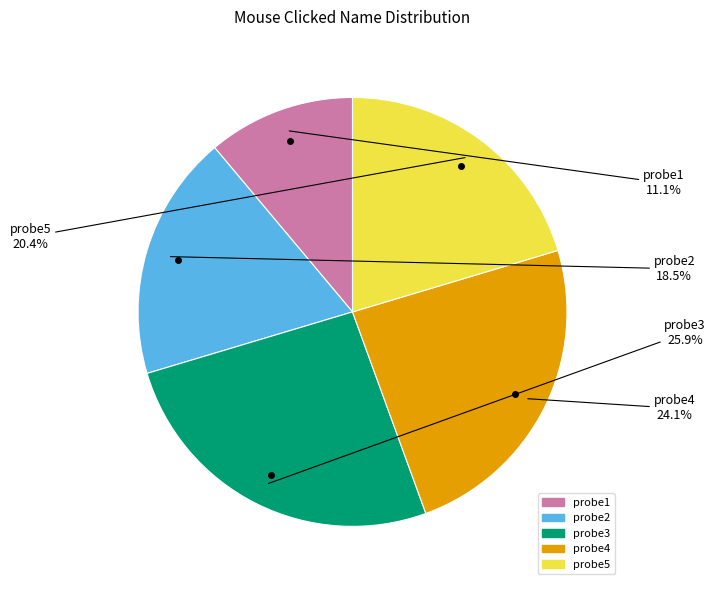

To the nearest percent, what is the combined percentage of probe1 and probe3?

37%